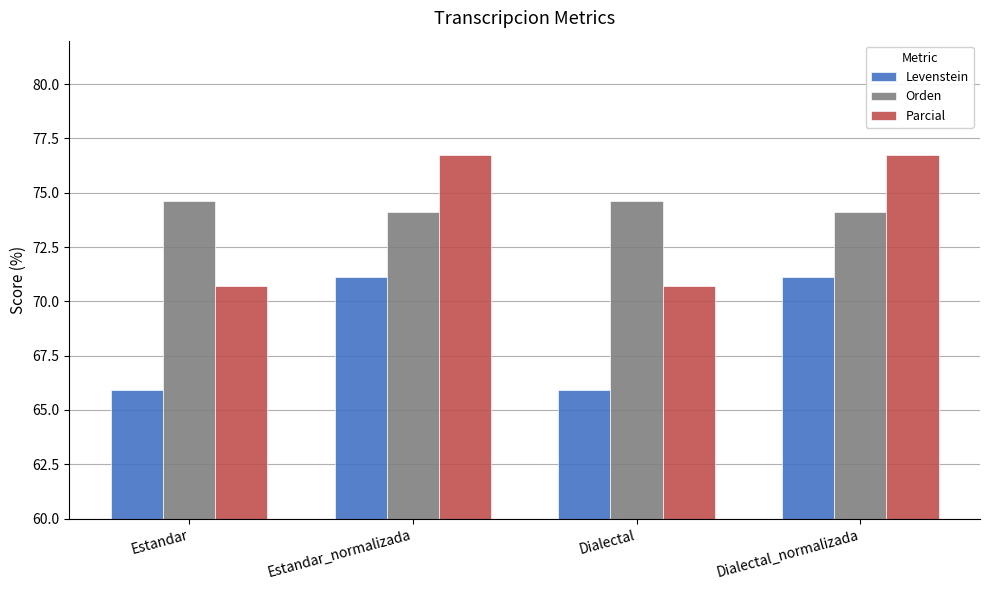

What are all the series names shown in the legend?

Levenstein, Orden, Parcial